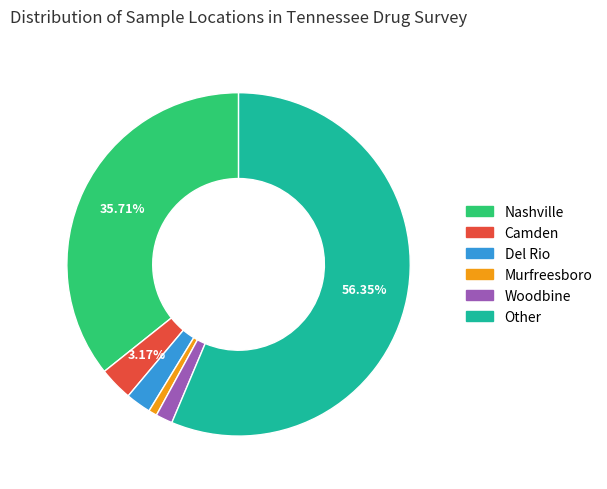

How many slices are in this pie chart?

6